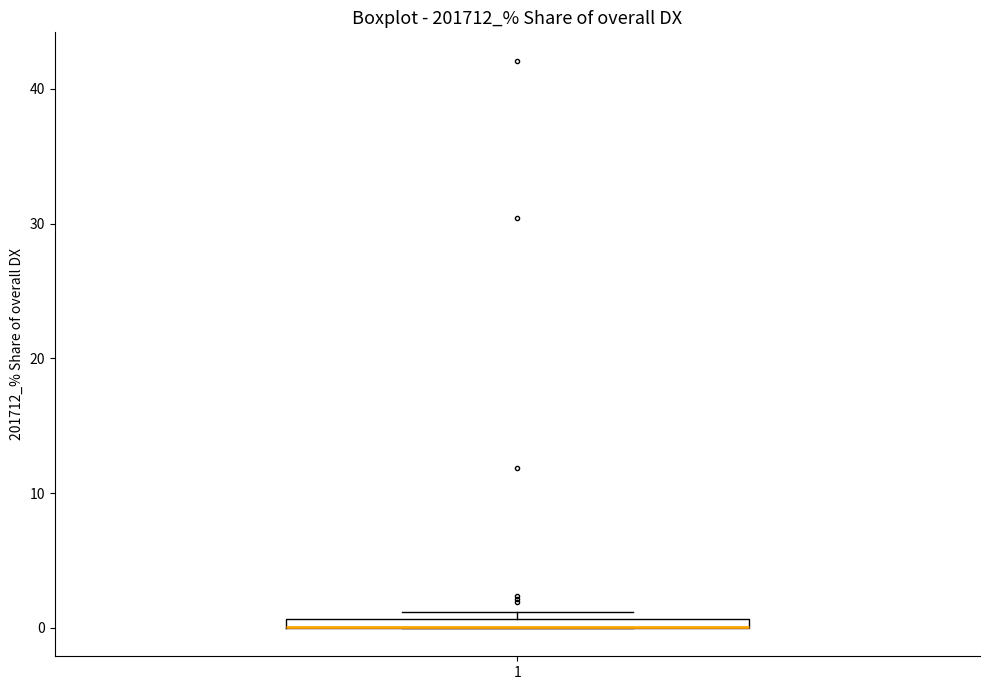

Where is the upper edge of the box at x = 1 on the y-axis? The values are not printed on the chart, so give them approximately, as read against the axis.

1